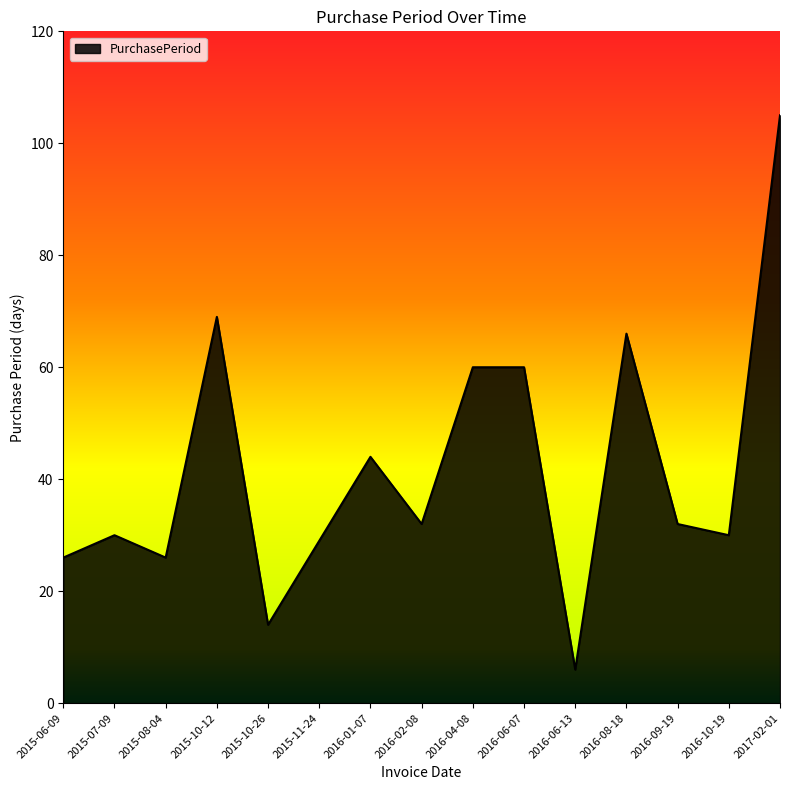

What is the difference between the values at 2016-09-19 and 2016-01-07?

12